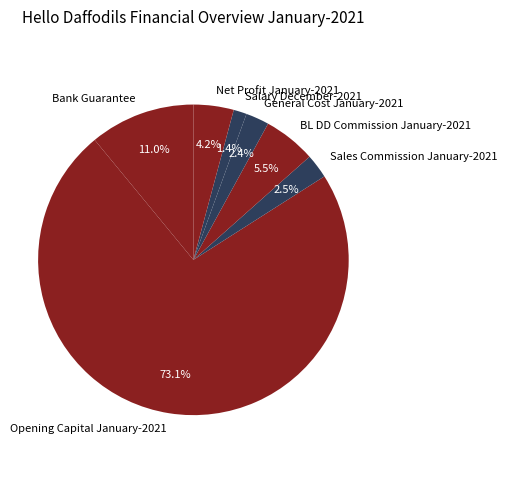

True or false: General Cost January-2021 accounts for 10% of the total.

False